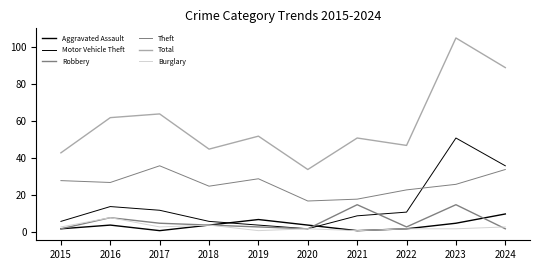

Does the chart have visible grid lines?

No